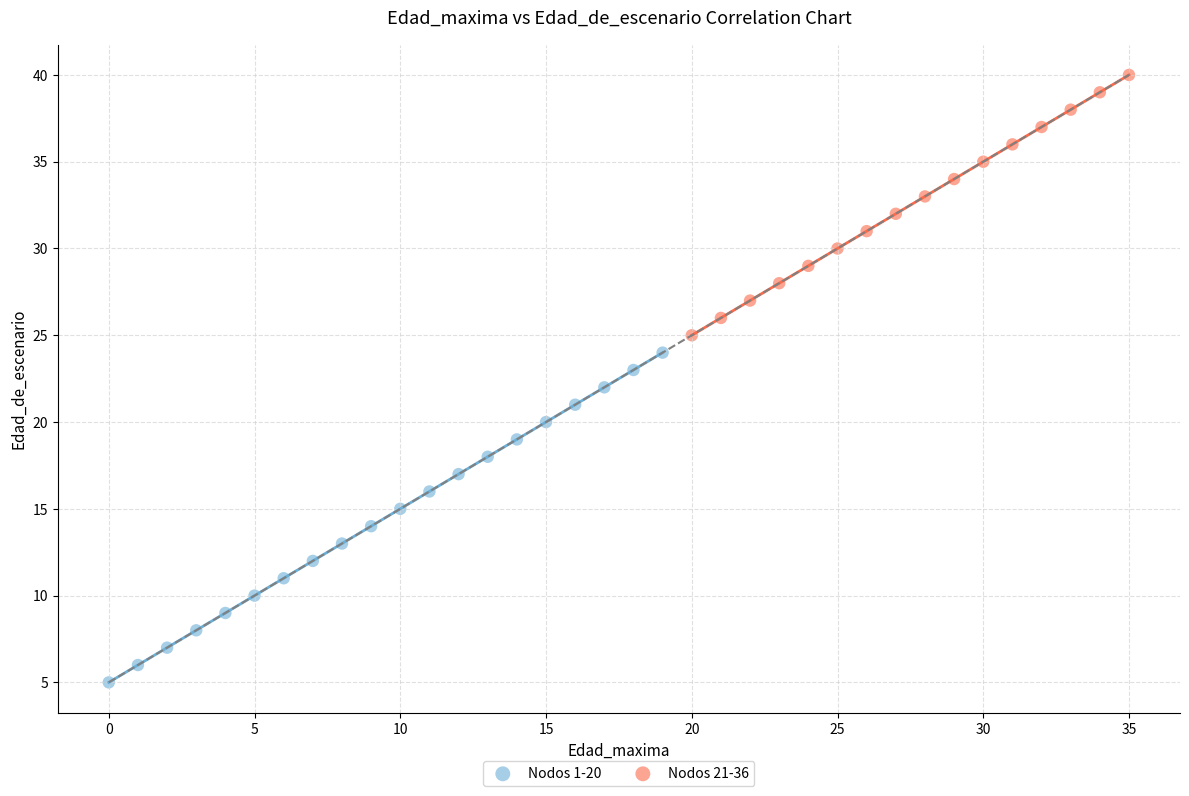

Which series has the largest Y range (max minus min)?

Nodos 1-20